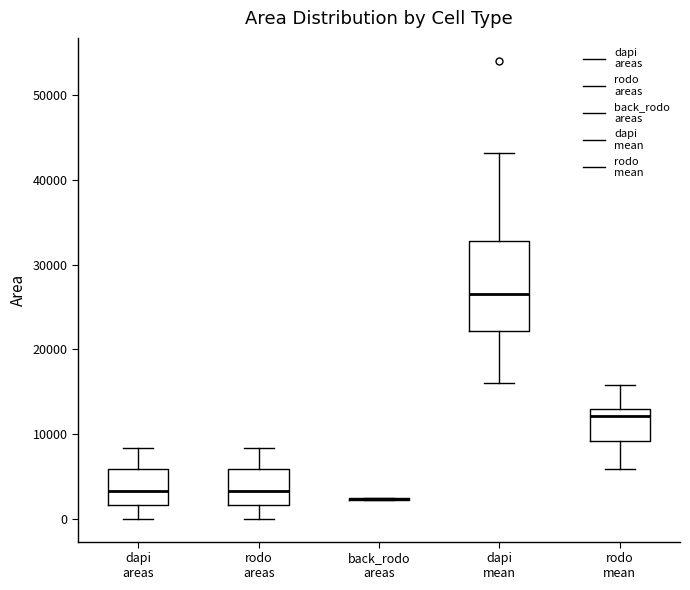

Reading left to right, read every box against the y-axis: the position of its median line, the range the box covers, and the ends of its whiskers. The values are not printed on the chart, so give them approximately, as read against the axis.

dapi areas: median 3000, box 2000 to 6000, whiskers 0 to 8000
rodo areas: median 3000, box 2000 to 6000, whiskers 0 to 8000
back_rodo areas: box collapsed to a line at 2000, whiskers 2000 to 2000
dapi mean: median 27000, box 22000 to 33000, whiskers 16000 to 43000
rodo mean: median 12000, box 9000 to 13000, whiskers 6000 to 16000